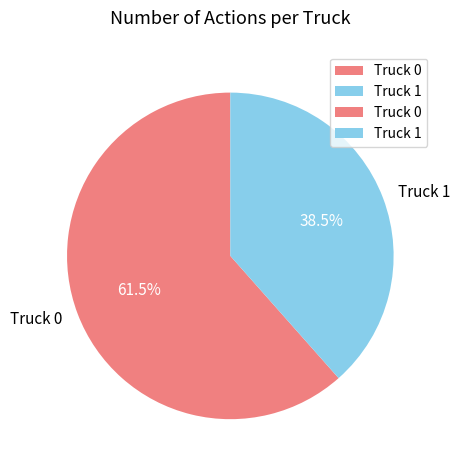

Which has a higher value, Truck 1 or Truck 0?

Truck 0